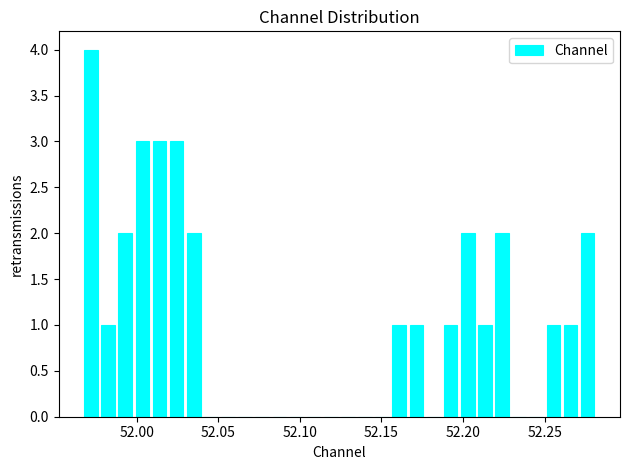

Around what value on the x-axis is the tallest bar? Give the approximate position of its centre, as read against the axis.

51.970